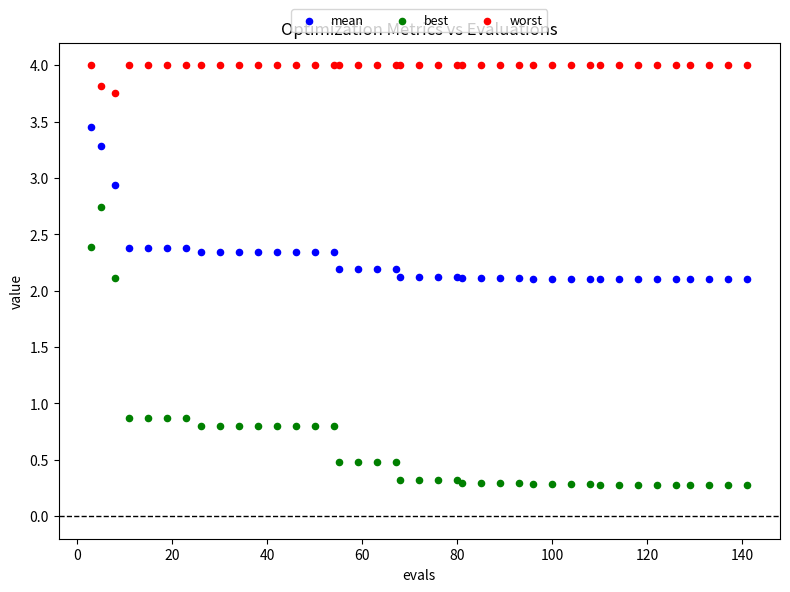

Which series has the largest Y range (max minus min)?

best